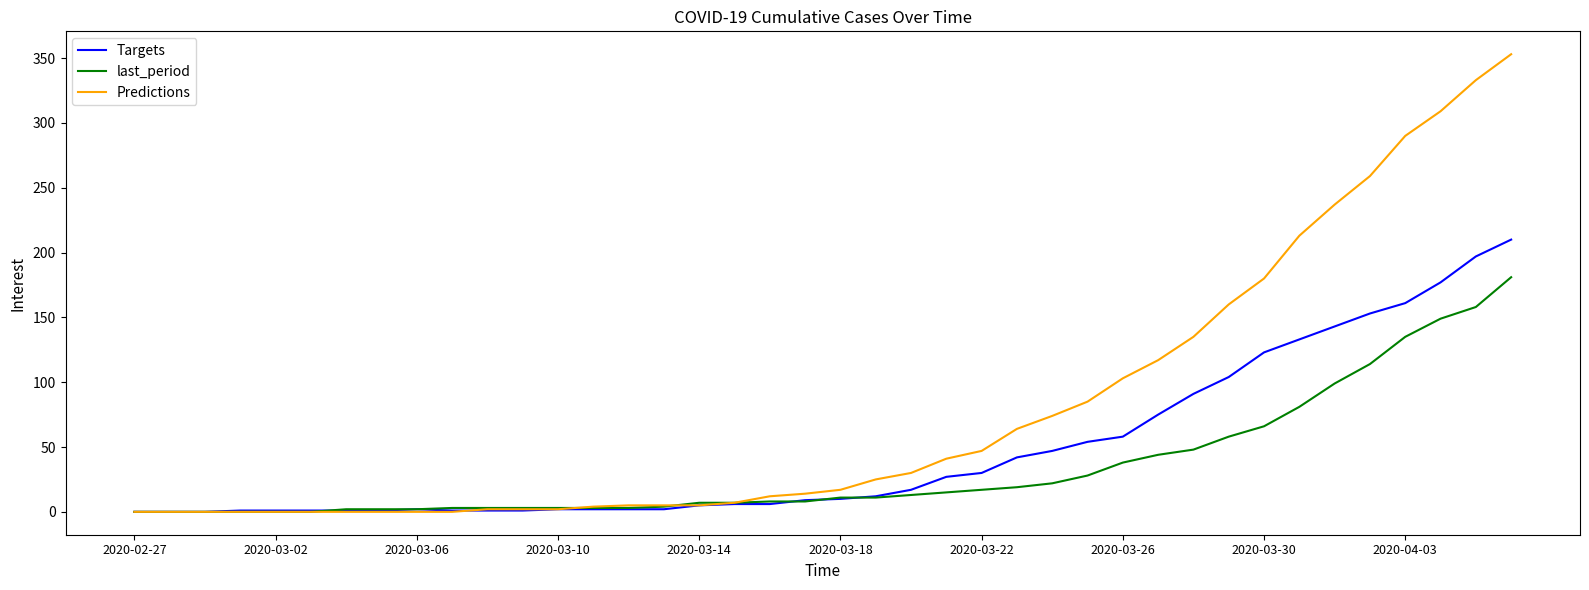

Does the chart display data point markers on the line(s)?

No